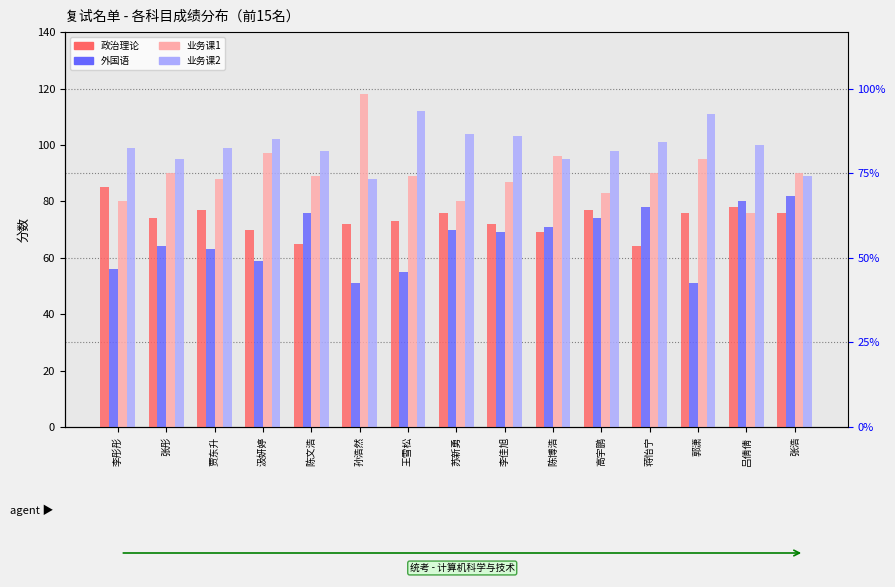

At which category does the chart reach its peak across all series?

孙浩然